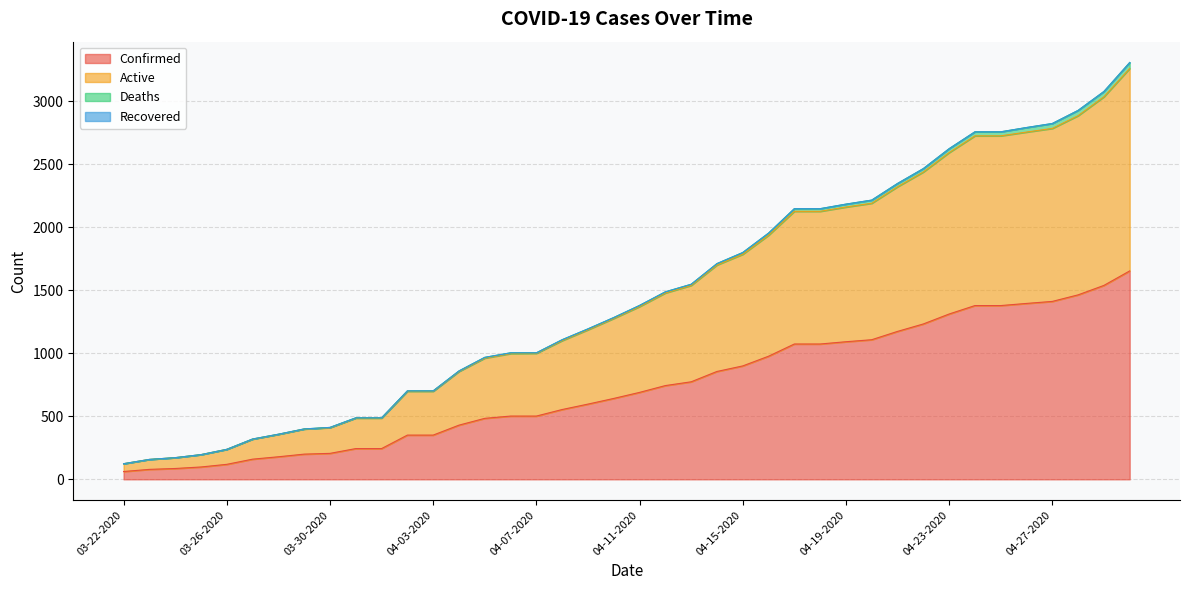

Is the value of Confirmed at 04-15-2020 greater than the value of Active at 04-30-2020?

No